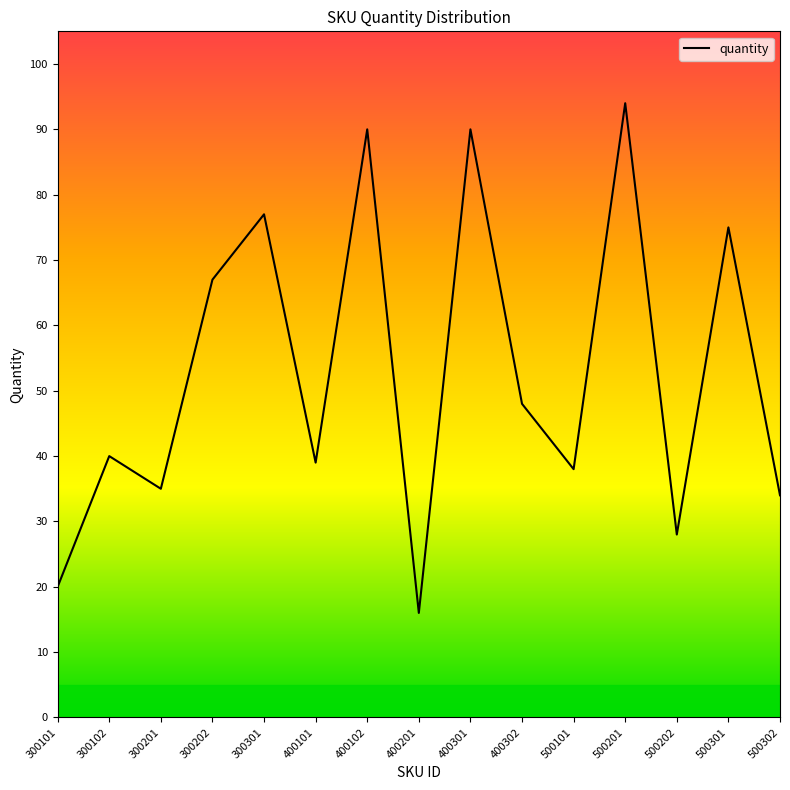

What is the ratio of the value at 500302 to the value at 400101?

0.9